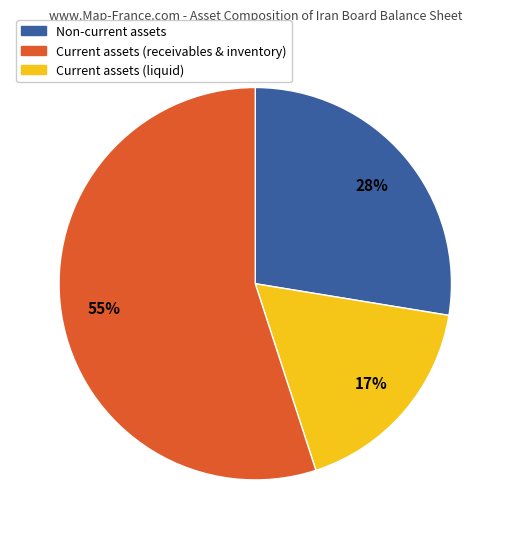

What is the ratio of the value at Current assets (liquid) to the value at Non-current assets?

2.0